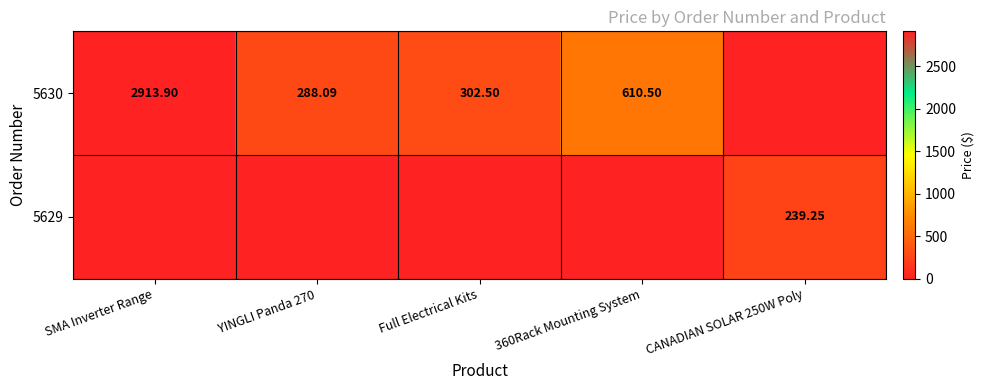

Which series has the widest spread of values?

5630